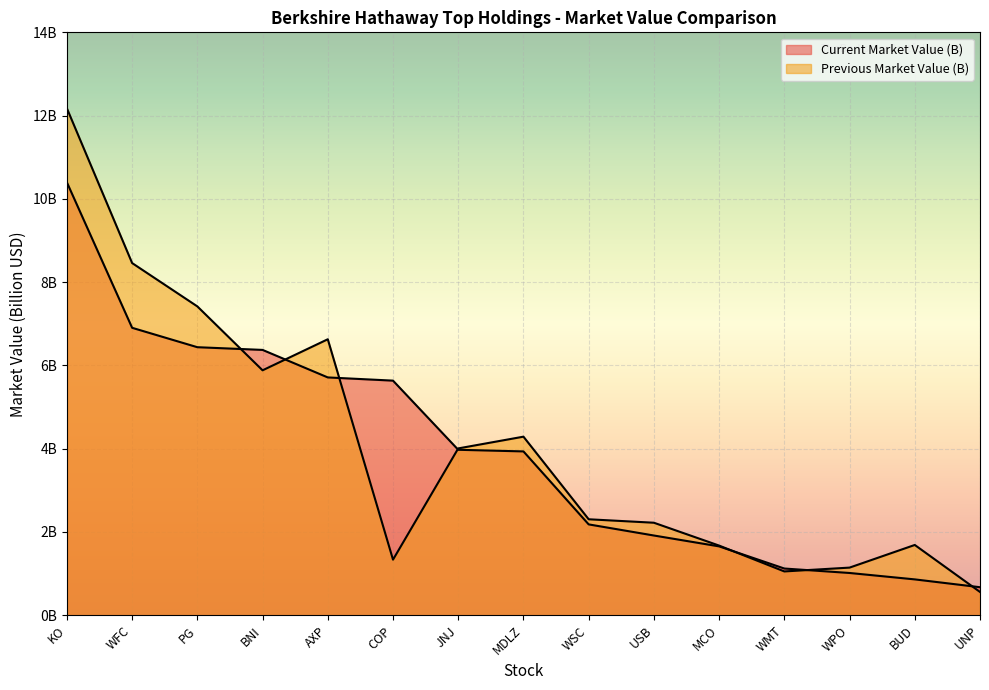

What is the difference between the maximum and minimum values in the Current Market Value (B) series?

9.7